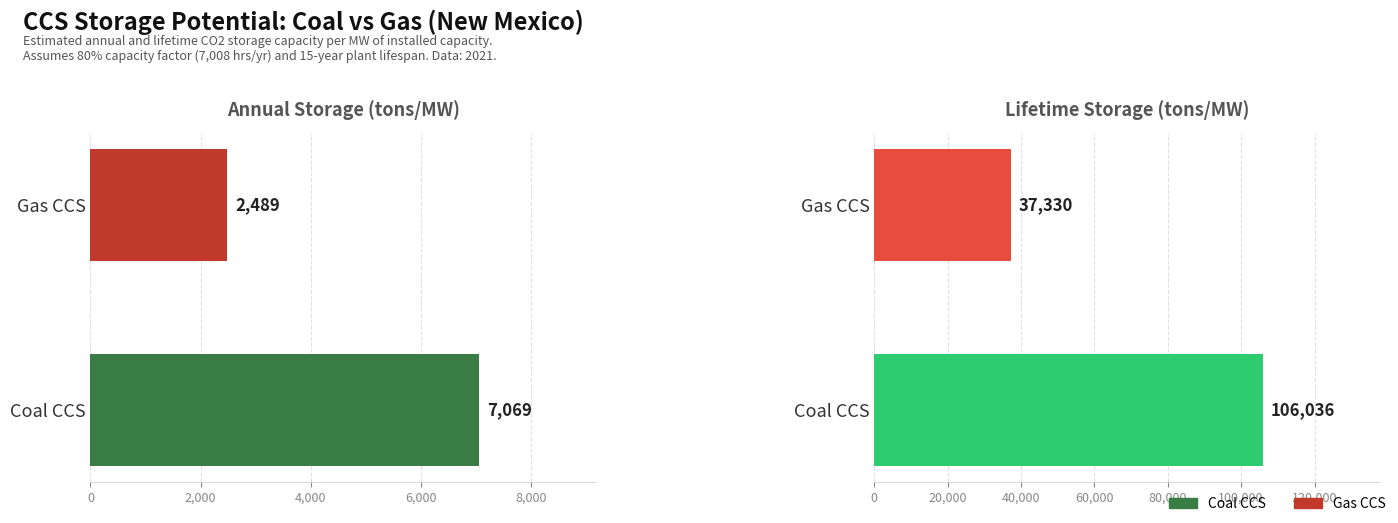

Which category has the highest value in the Lifetime Storage (Metric Tons/MW) series?

Coal CCS